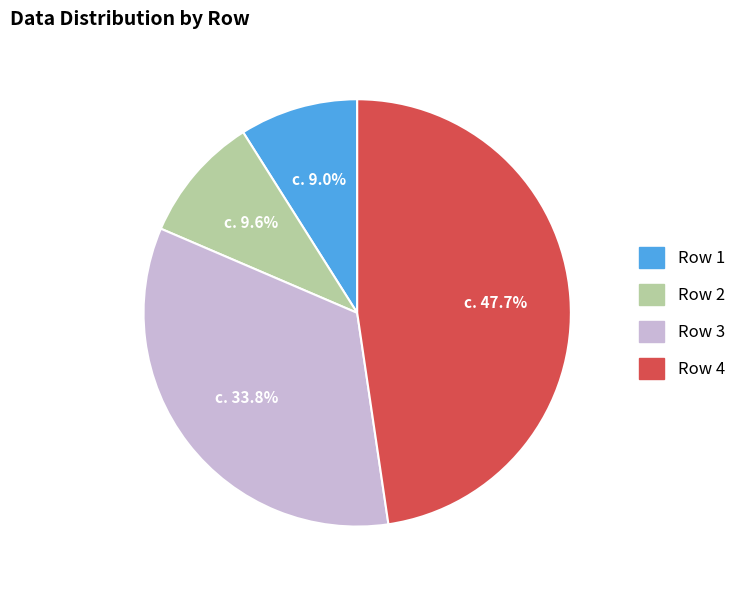

Is there a majority slice in this chart?

No